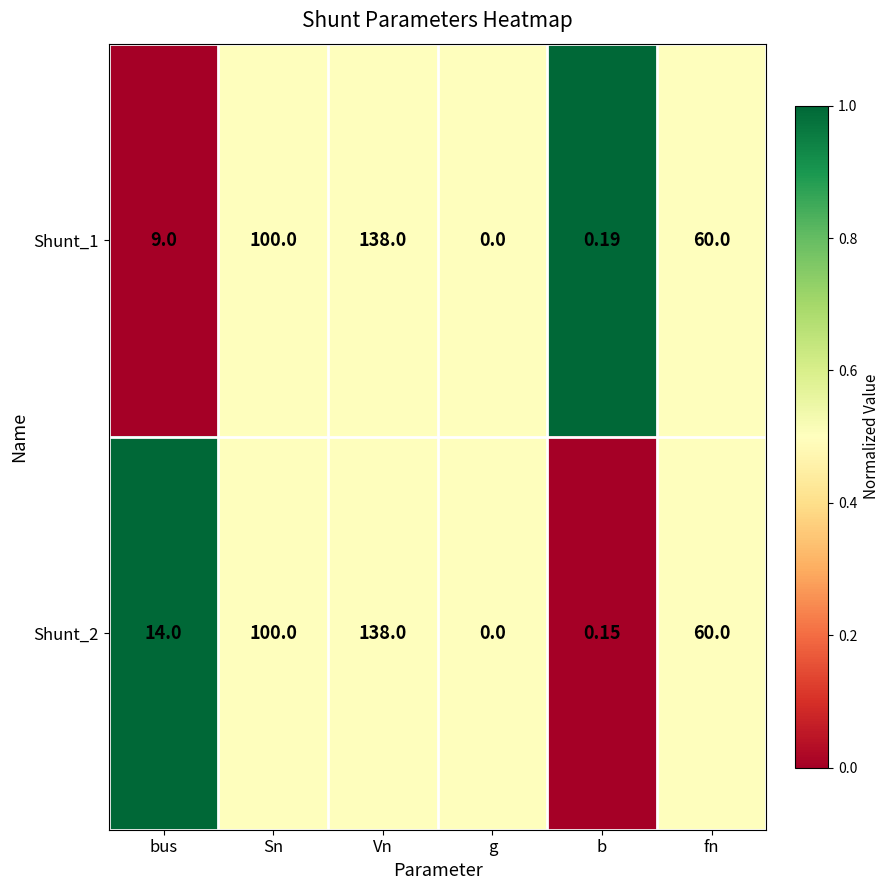

At which label does Shunt_1 reach its minimum?

g